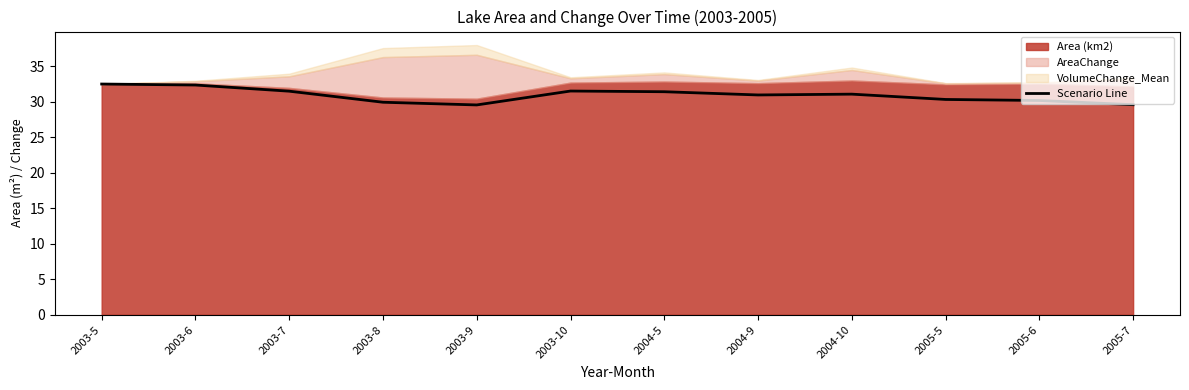

Reading left to right, transcribe all the data shown in this chart.

2003-5=32.5	2003-6=32.3	2003-7=31.5	2003-8=29.9	2003-9=29.5	2003-10=31.5	2004-5=31.4	2004-9=30.9	2004-10=31.0	2005-5=30.3	2005-6=30.1	2005-7=29.6